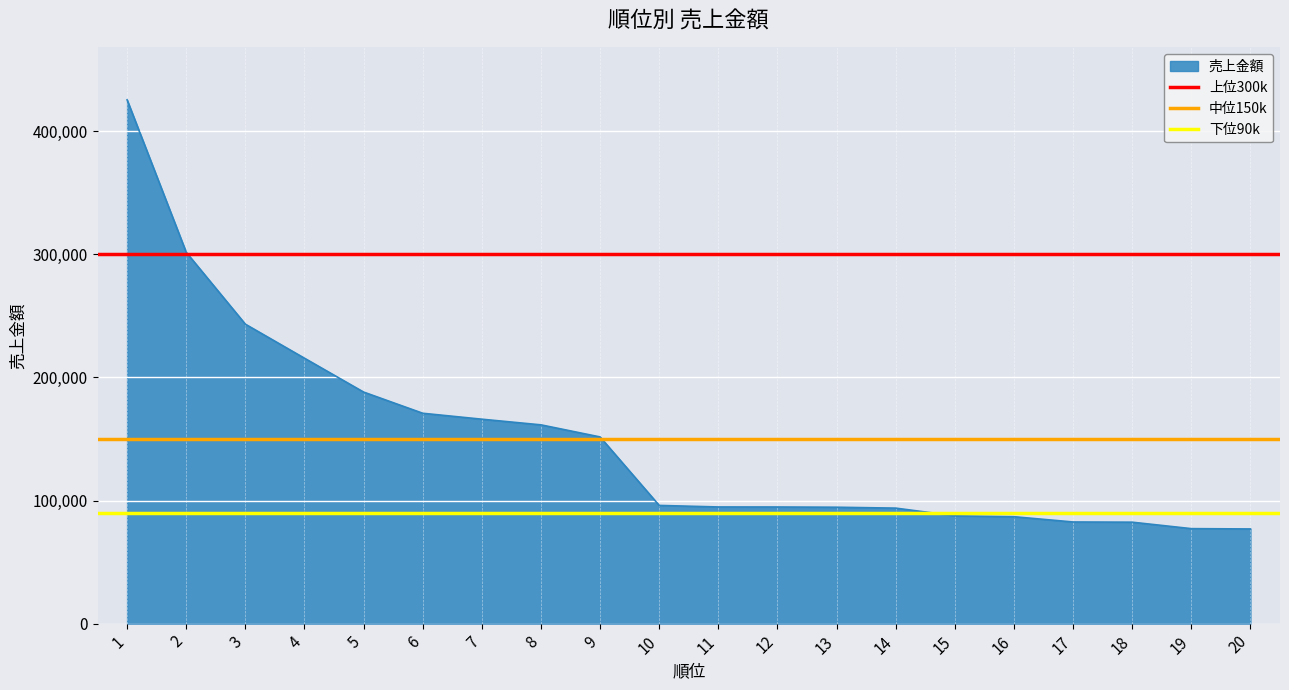

The value of 売上金額 at 6 is 91656. True or false?

False